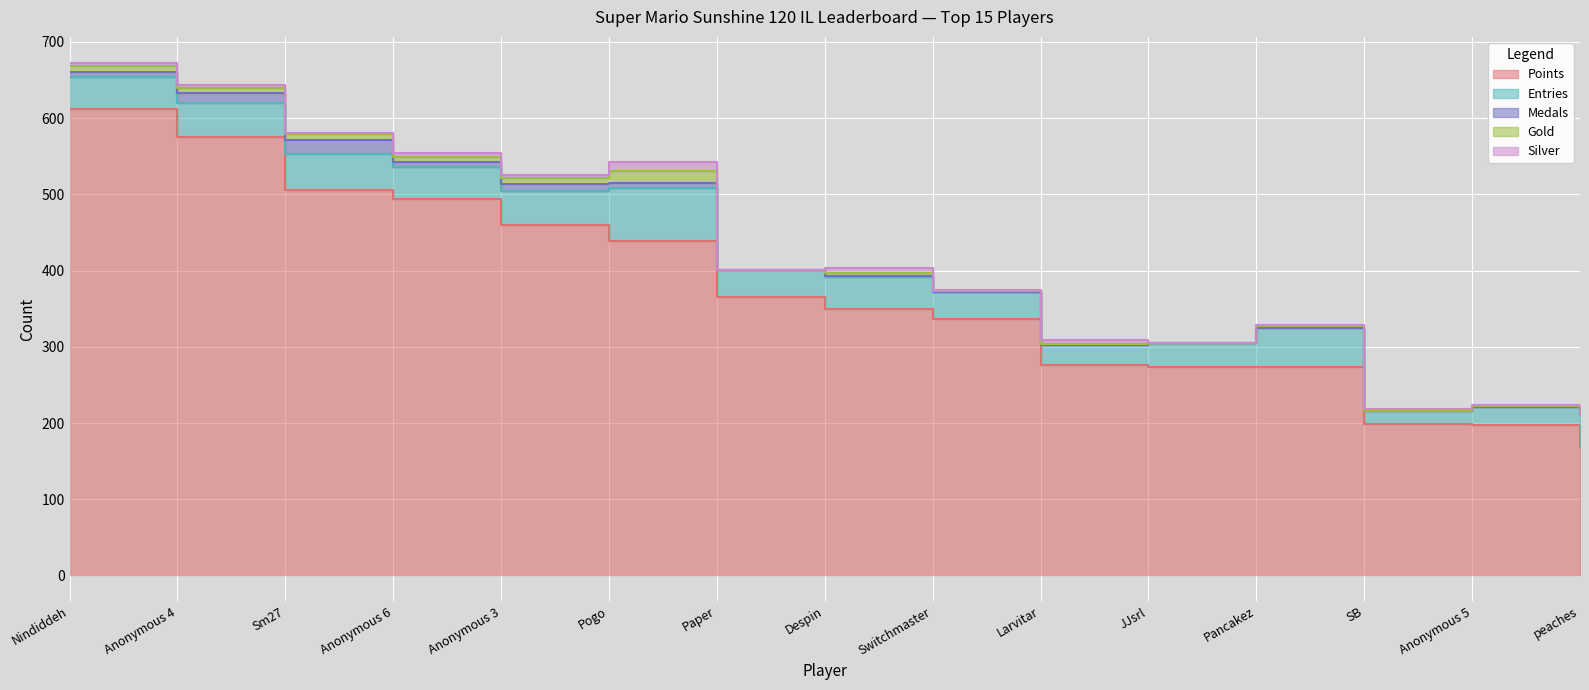

What is the difference between the second highest and minimum values in the Entries series?

35